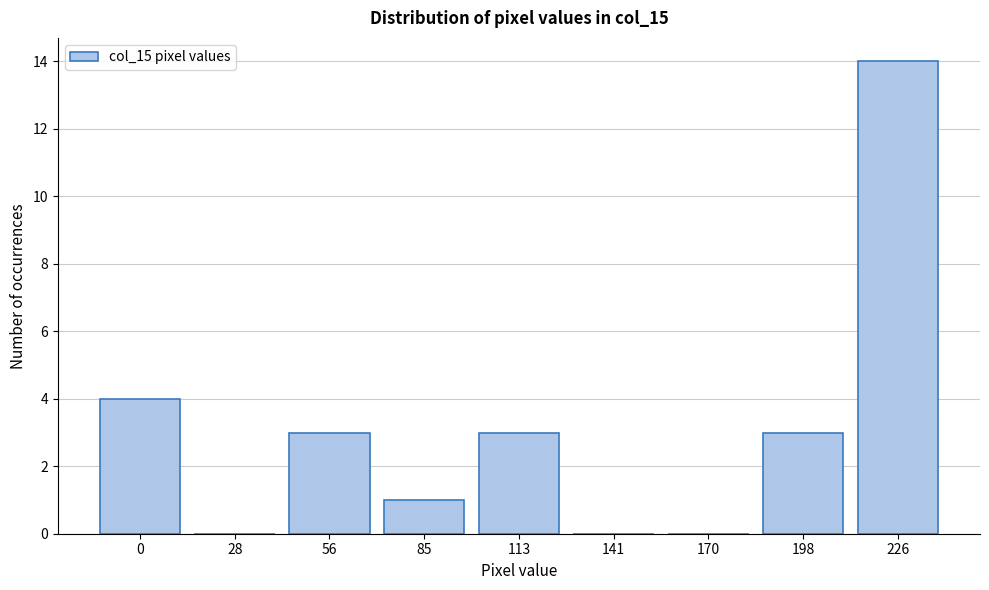

Reading right to left, transcribe all the data shown in this chart.

226=14	198=3	170=0	141=0	113=3	85=1	56=3	28=0	0=4